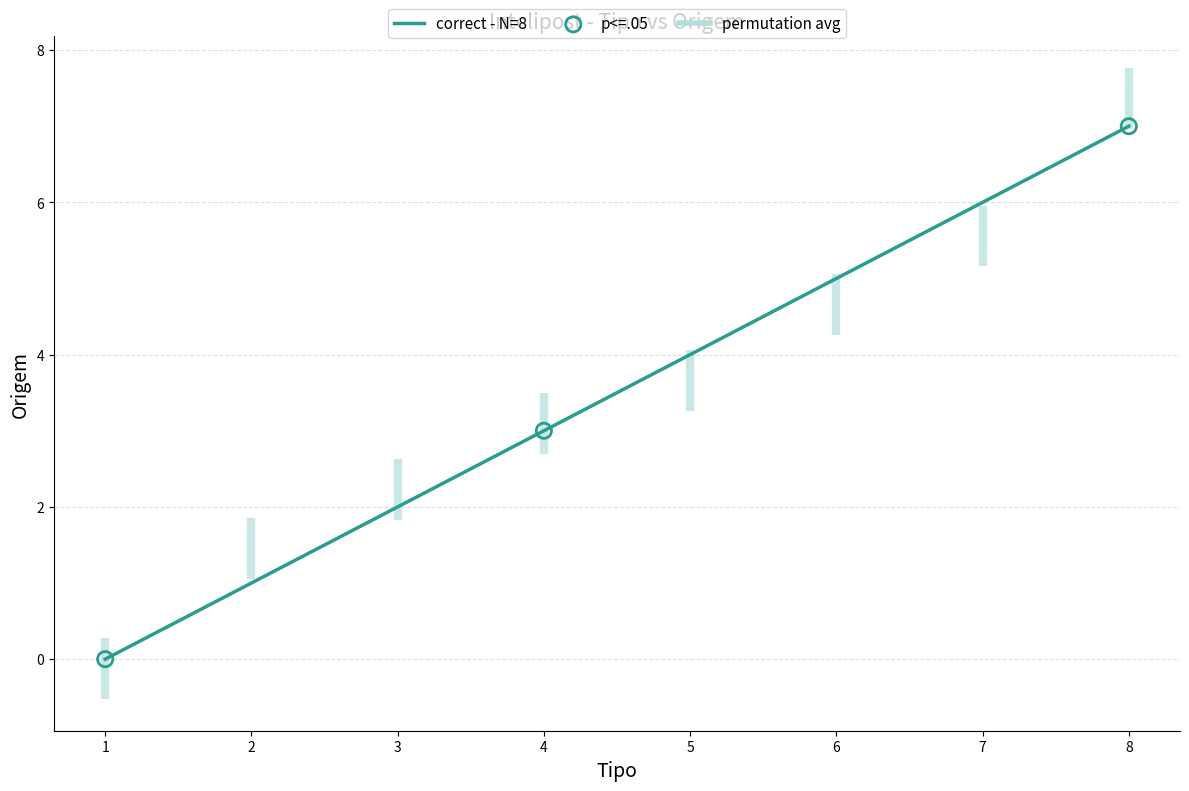

Which has a higher value, 2 or 3?

3